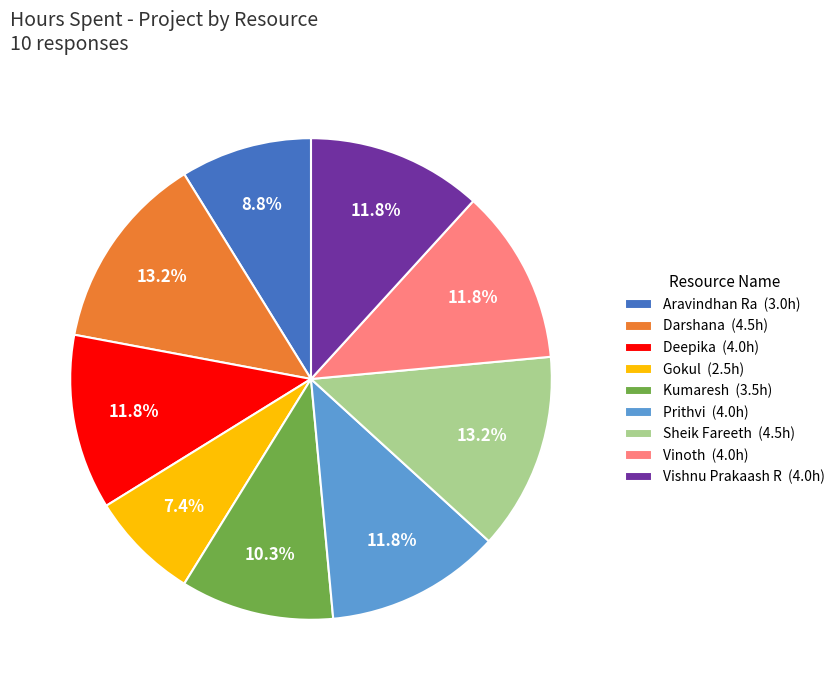

Between Darshana and Gokul, which is larger?

Darshana